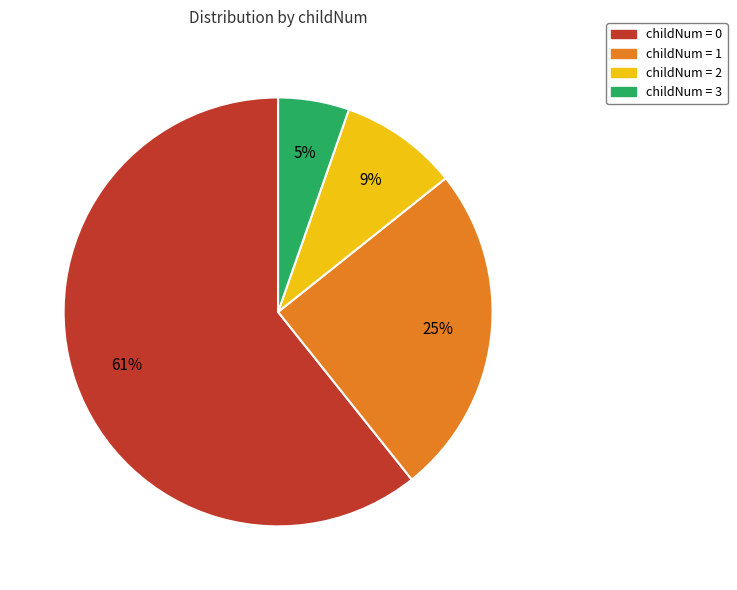

Is there a majority slice in this chart?

Yes